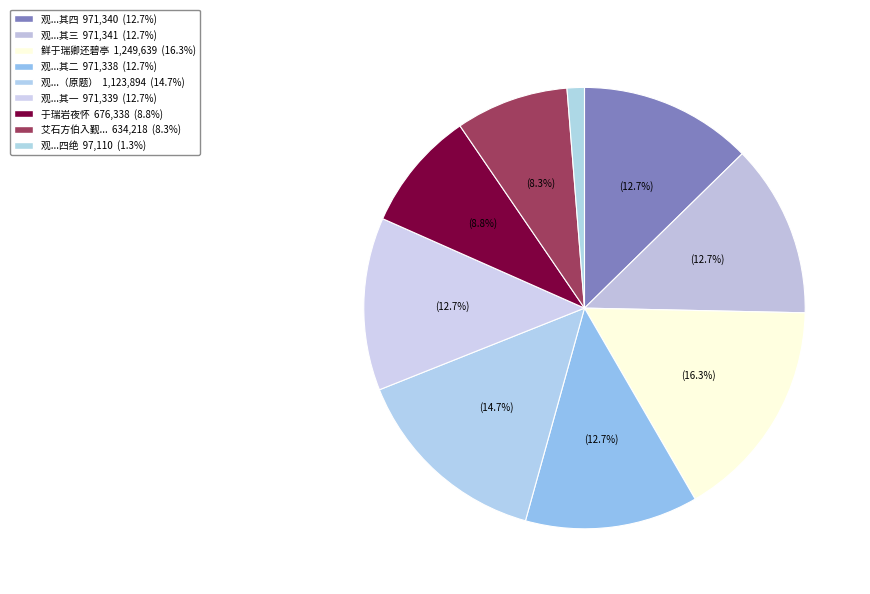

What is the largest slice in the pie chart?

鲜于瑞卿还碧亭